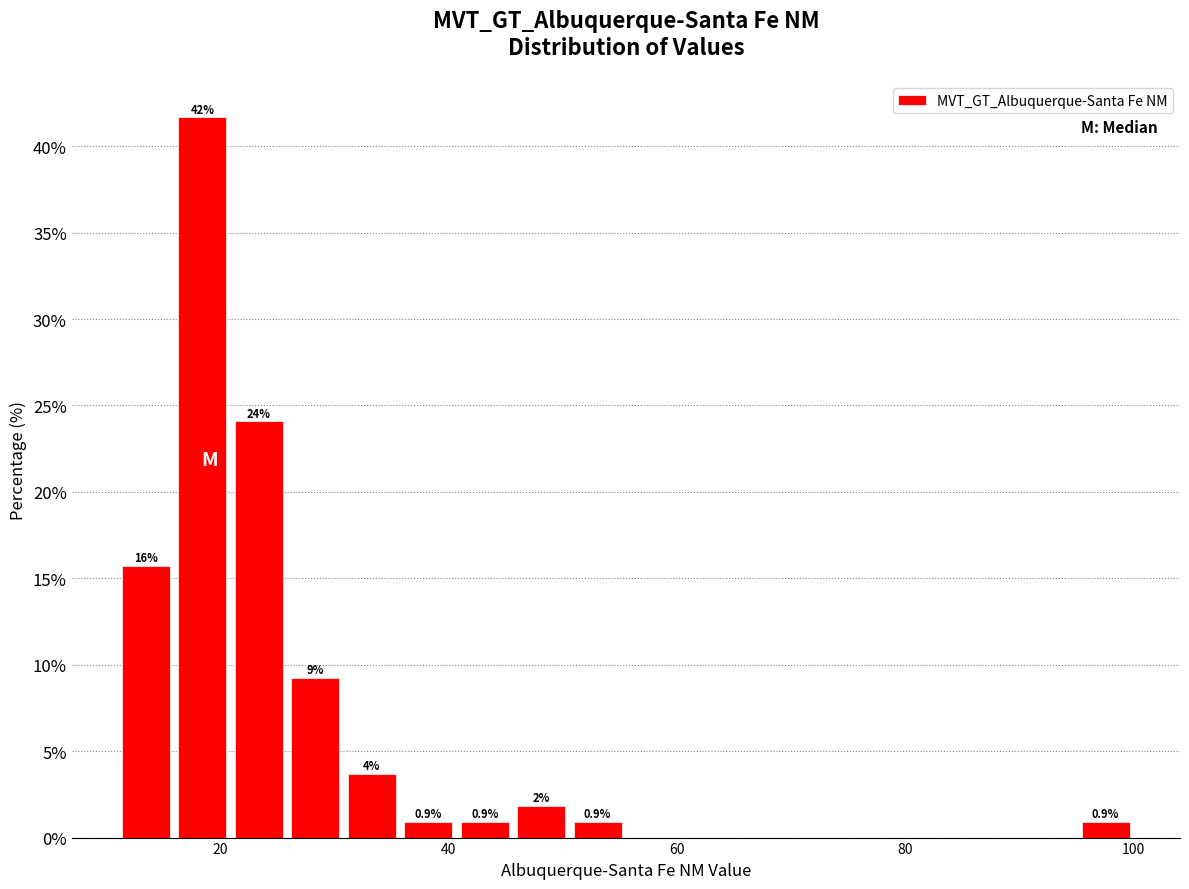

Read against the x-axis, roughly where is the centre of the tallest bar?

18